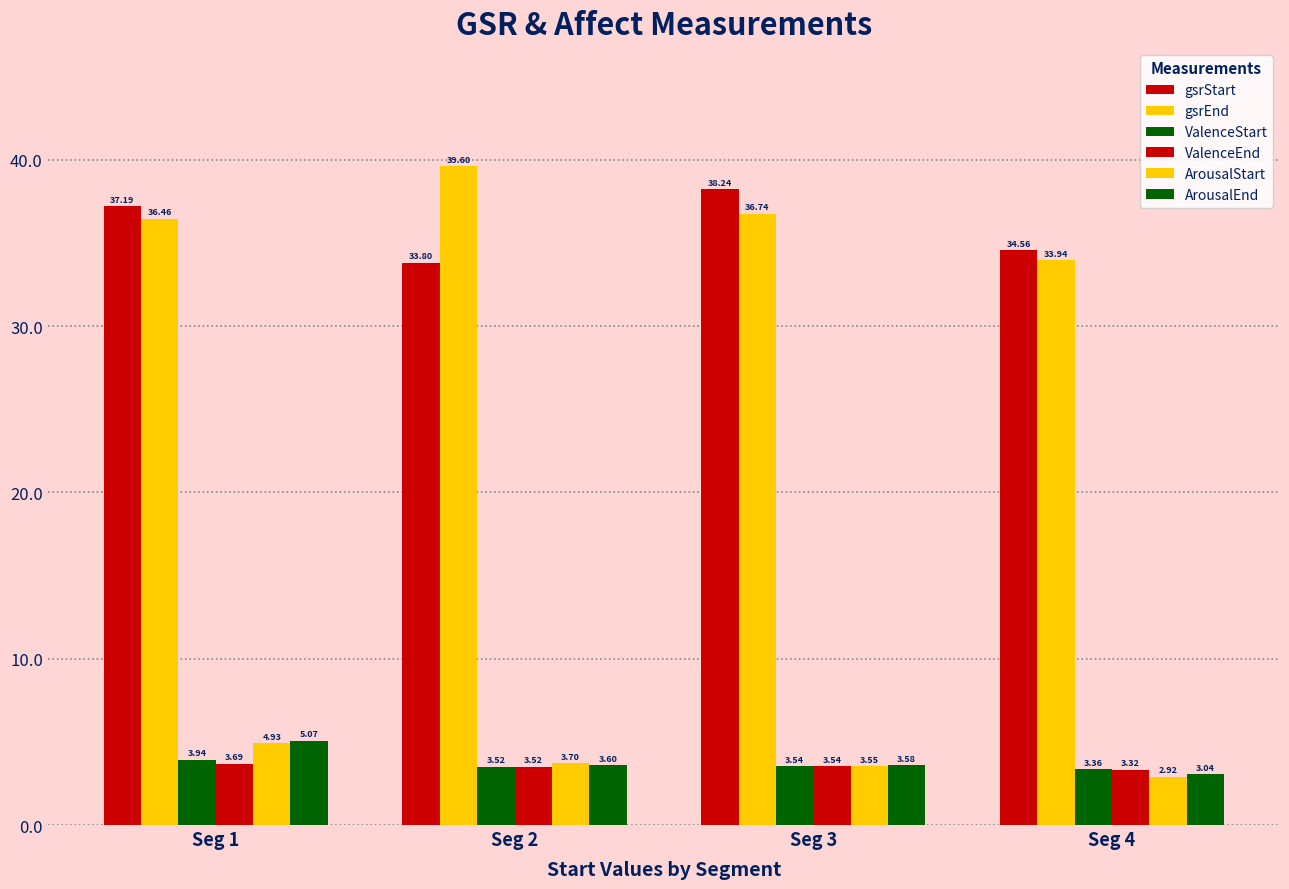

How many bars are there in total?

24